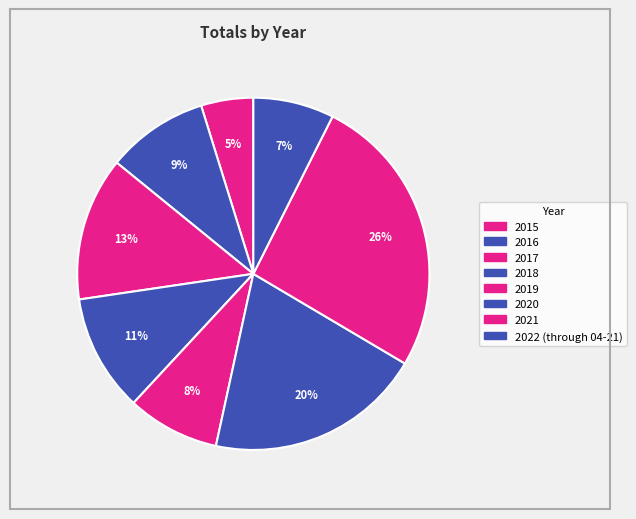

To the nearest percent, what portion does 2019 represent?

8%